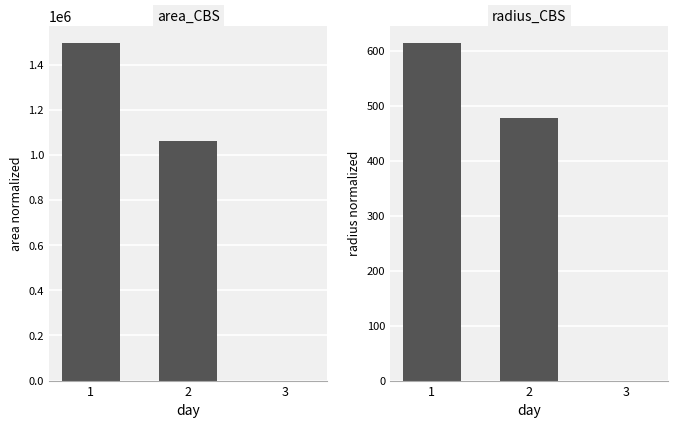

Which series has the widest spread of values?

area